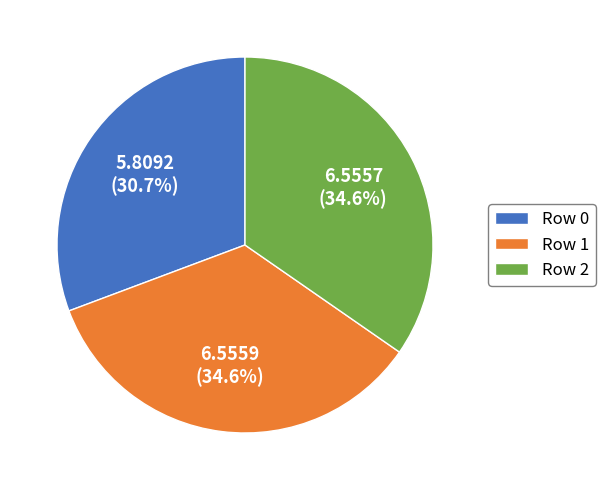

True or false: Row 0 accounts for 42% of the total.

False